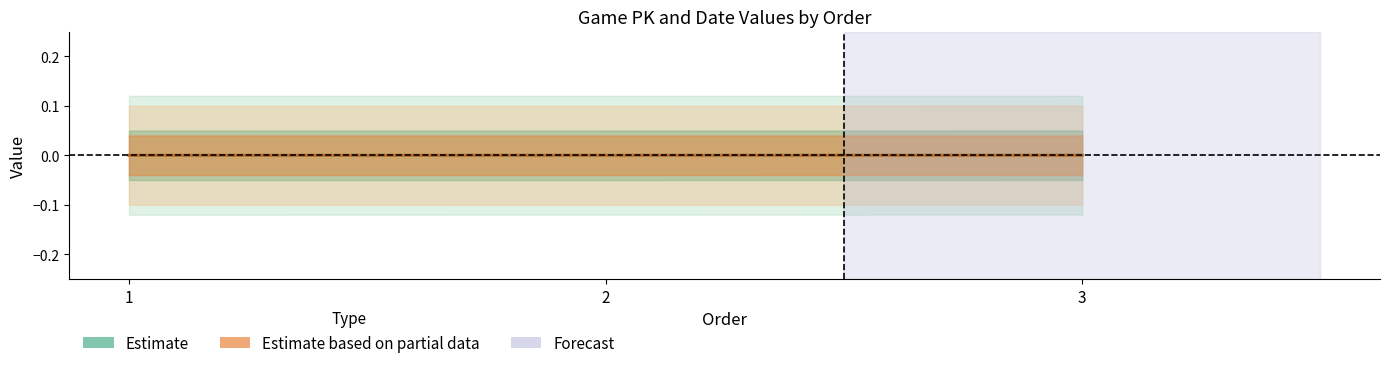

List the labels in order of Estimate based on partial data value, largest first.

1, 2, 3